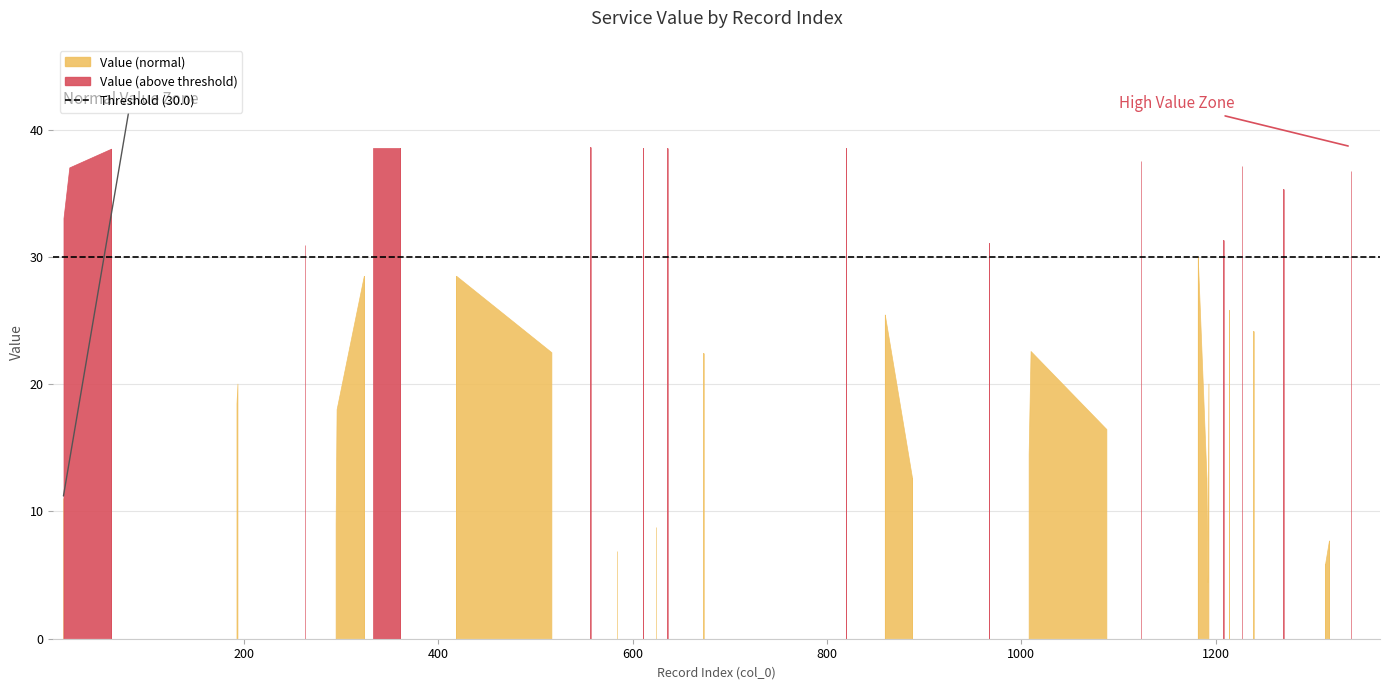

List the labels in order of value, smallest first.

1192, 1313, 584, 1317, 624, 295, 14, 1191, 888, 1008, 1088, 296, 193, 194, 1193, 673, 517, 1010, 1239, 860, 1214, 324, 419, 1182, 263, 967, 1208, 15, 1270, 1339, 21, 1227, 1123, 64, 333, 361, 820, 611, 636, 557